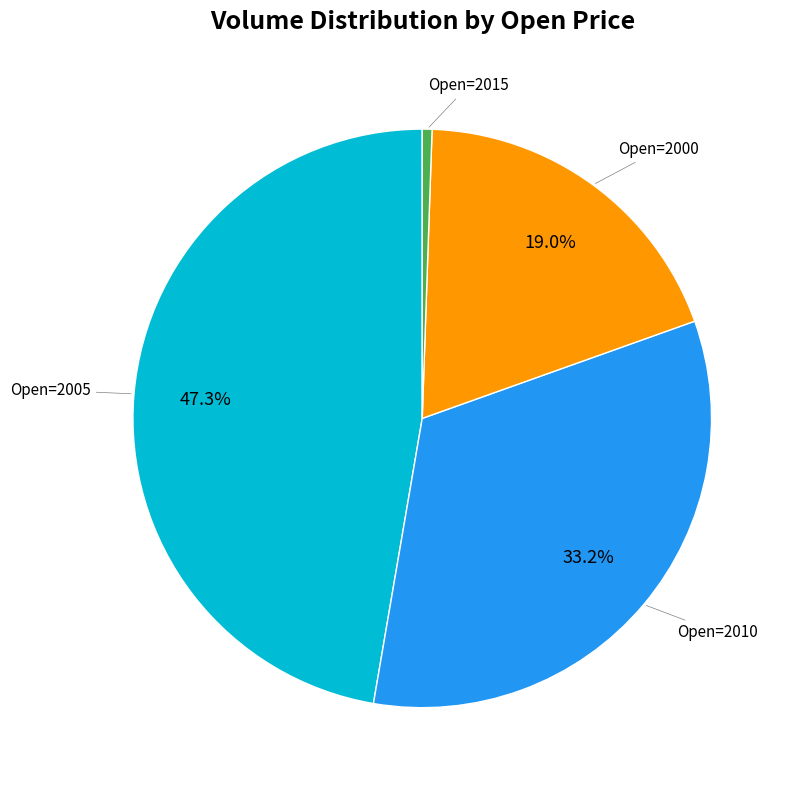

Is there any slice that represents more than half of the pie?

No